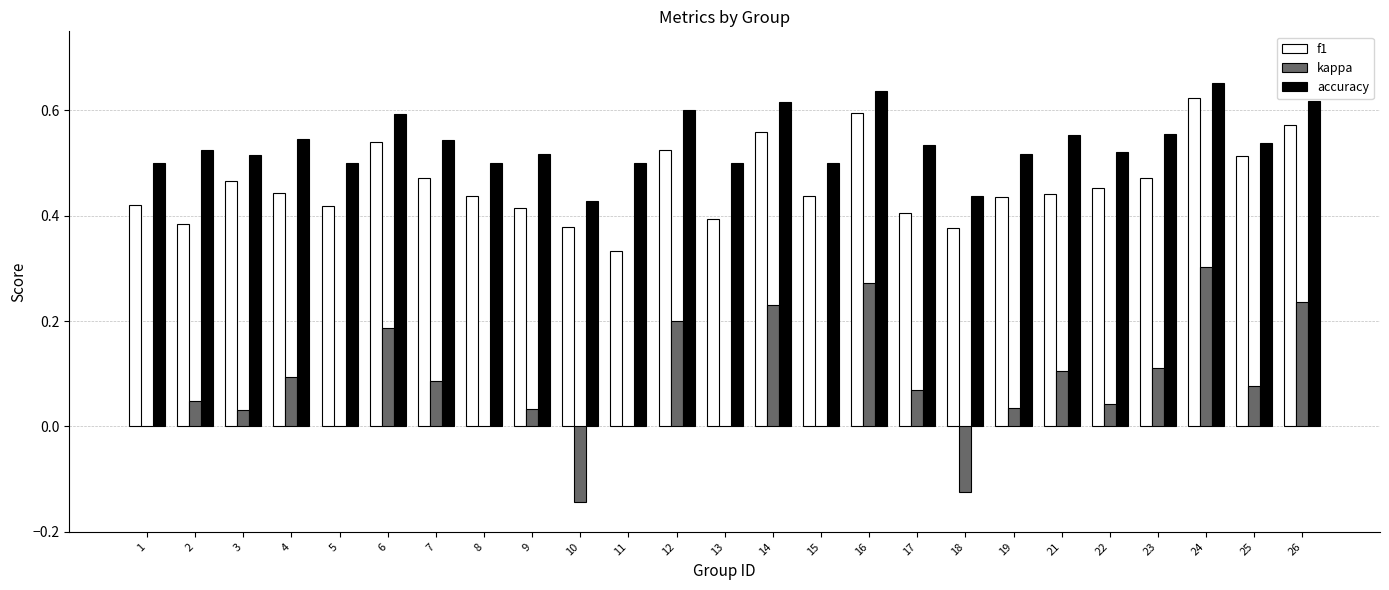

How many data points does each series have?

25